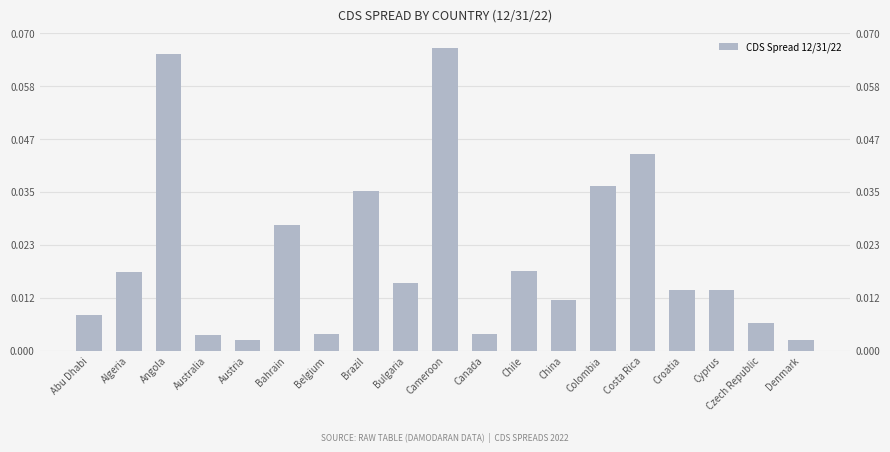

Reading left to right, extract all data points from this chart.

0.0	0.0	0.1	0.0	0.0	0.0	0.0	0.0	0.0	0.1	0.0	0.0	0.0	0.0	0.0	0.0	0.0	0.0	0.0